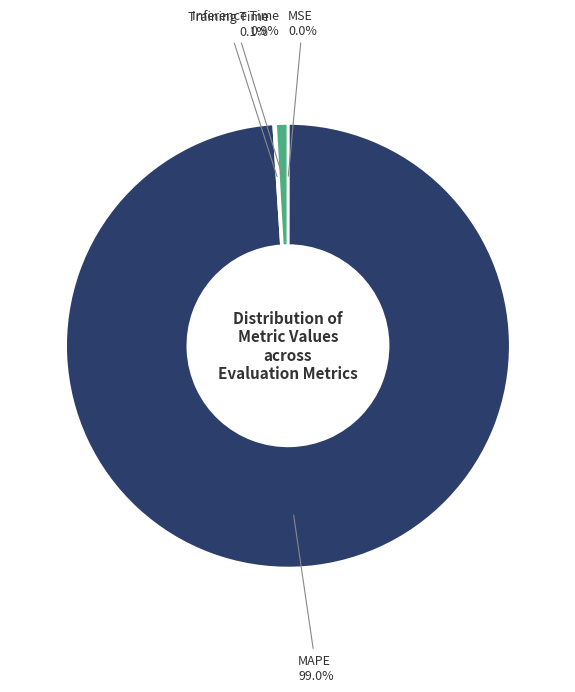

What is the total percentage of MAPE and Inference Time?

99.9%